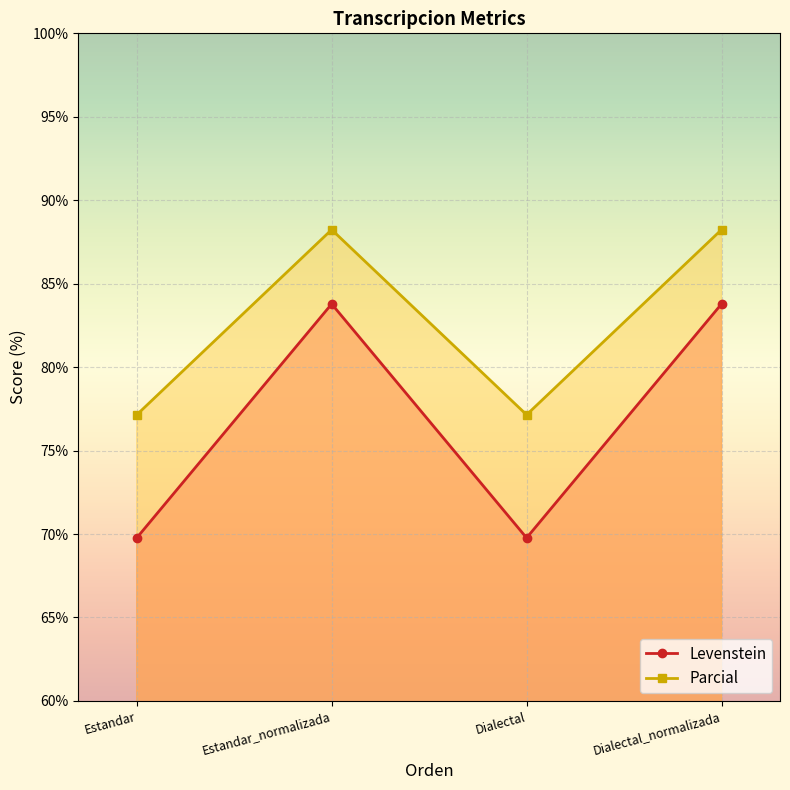

What is the average value of the Parcial series?

82.7